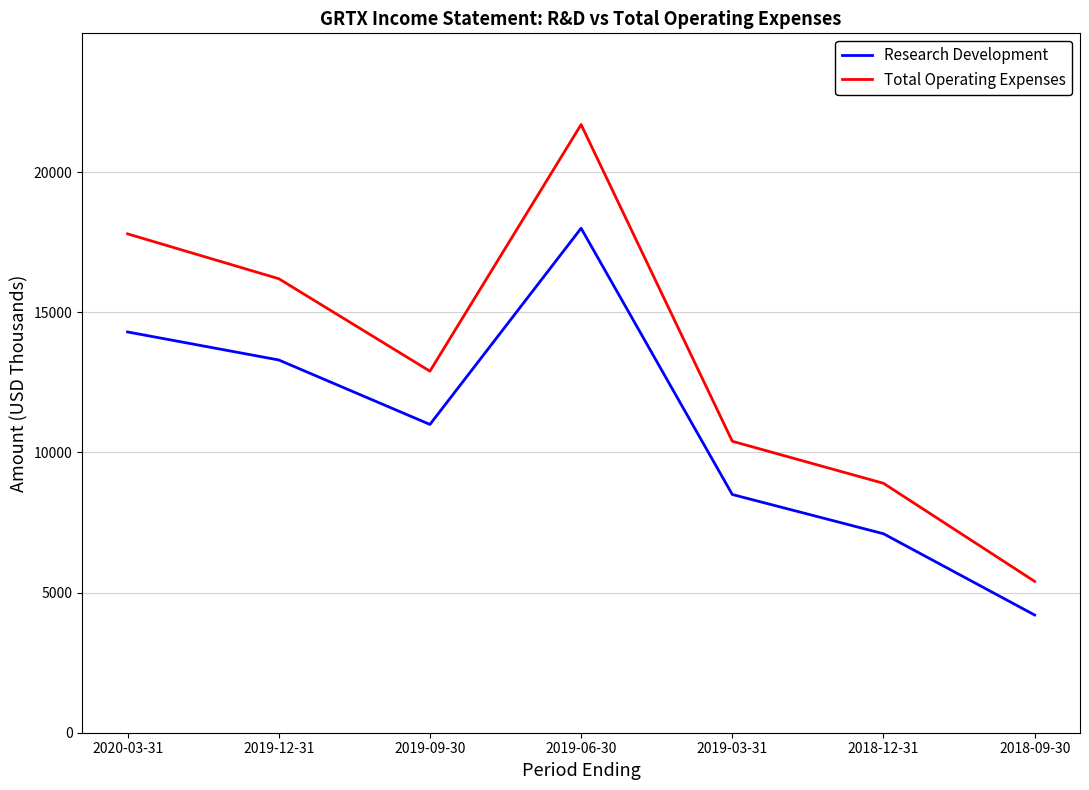

Count the number of categories in the chart.

7